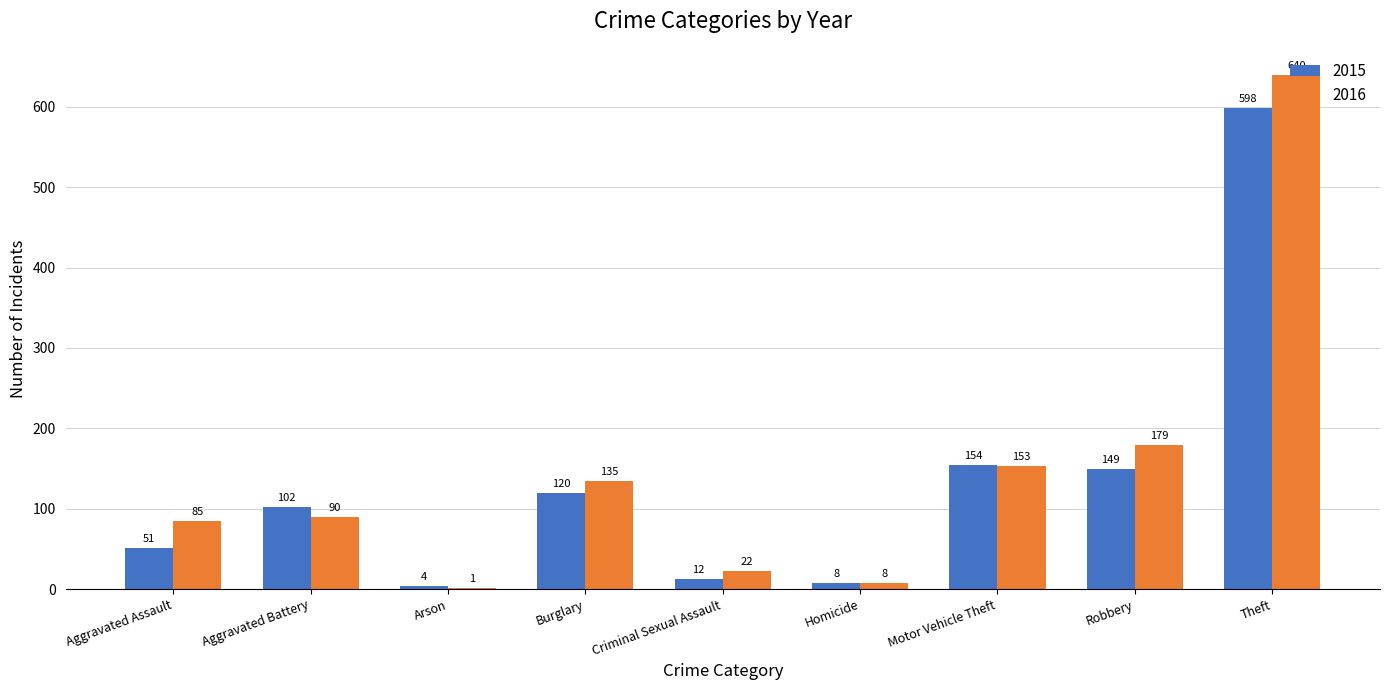

Reading left to right, list all the values displayed in this chart.

2015: Aggravated Assault=51	Aggravated Battery=102	Arson=4	Burglary=120	Criminal Sexual Assault=12	Homicide=8	Motor Vehicle Theft=154	Robbery=149	Theft=598
2016: Aggravated Assault=85	Aggravated Battery=90	Arson=1	Burglary=135	Criminal Sexual Assault=22	Homicide=8	Motor Vehicle Theft=153	Robbery=179	Theft=640